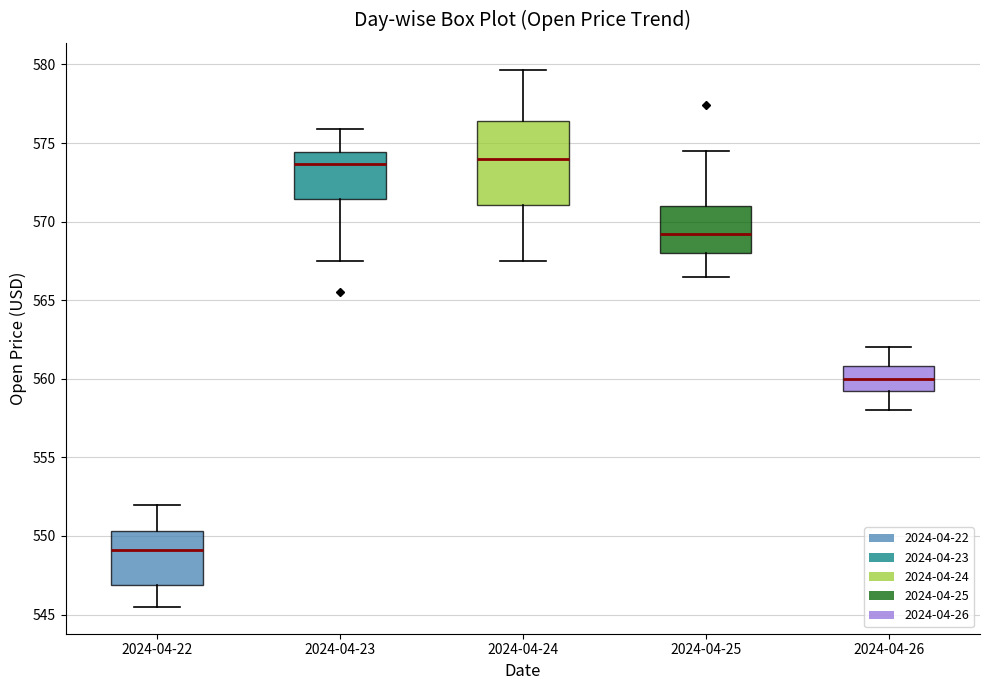

Which box is the tallest, from its lower edge to its upper edge?

2024-04-24